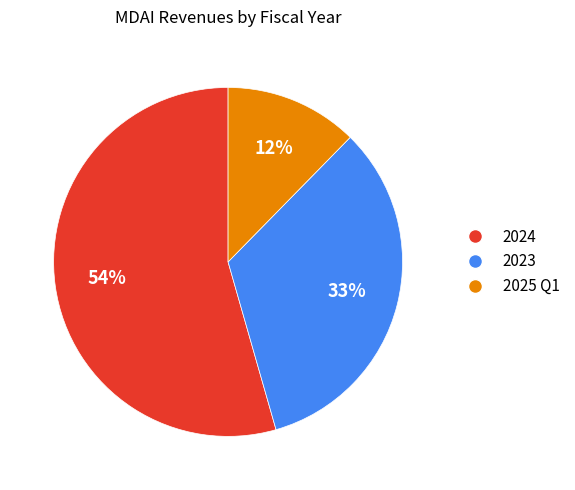

To the nearest percent, what is the average slice percentage?

33%